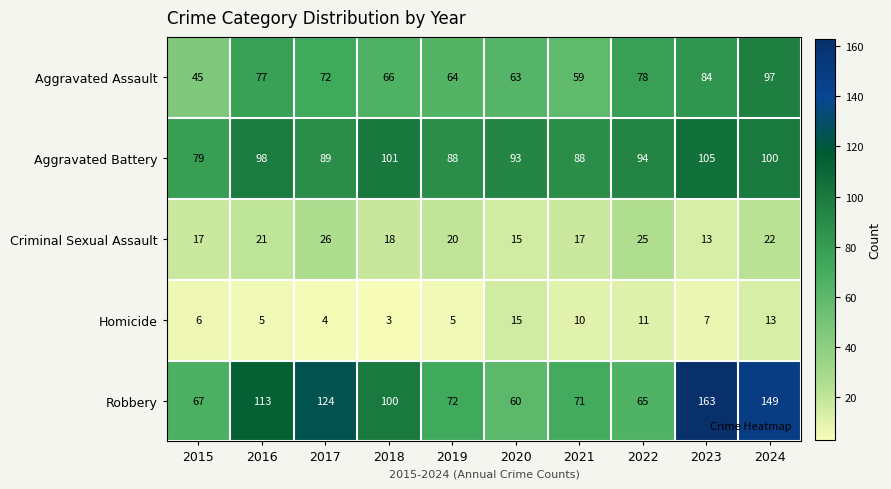

Which category has the lowest value across all series?

2018